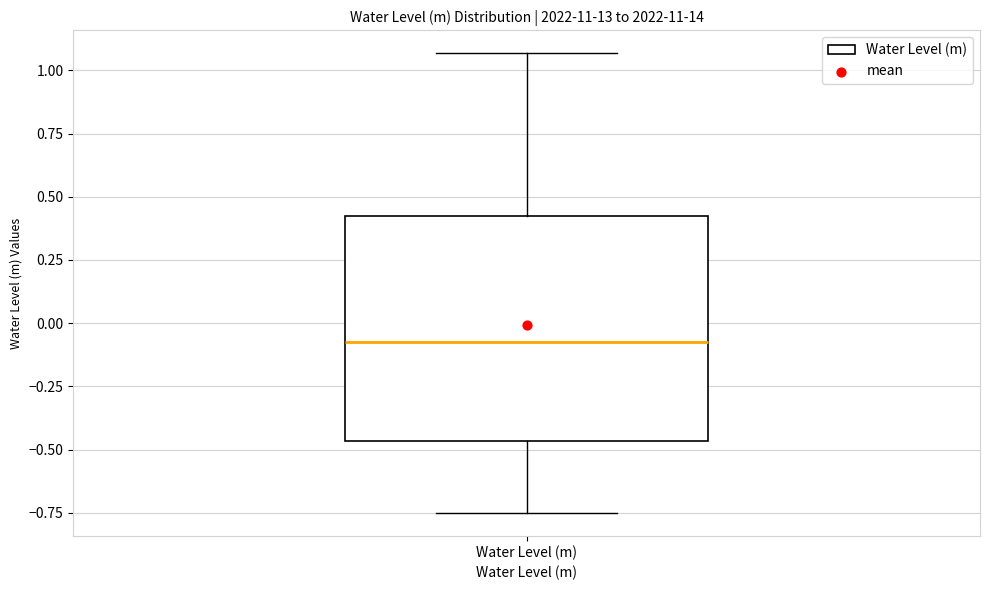

Transcribe this box plot: give where the median line is, the range the box spans, and where the two whiskers end, as read against the y-axis. The values are not printed on the chart, so give them approximately, as read against the axis.

median -0.05, box -0.45 to 0.40, whiskers -0.75 to 1.05